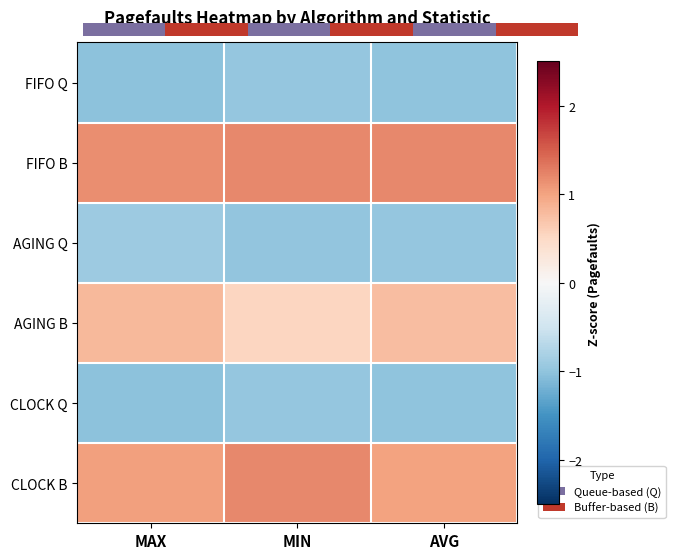

Which series has the largest total across all categories?

FIFO B